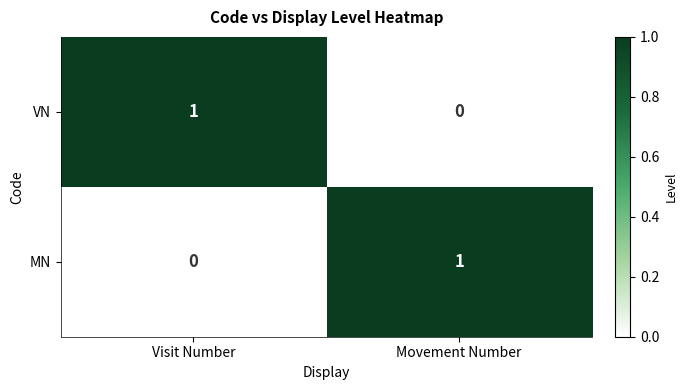

The value of MN at Visit Number is 1. True or false?

False